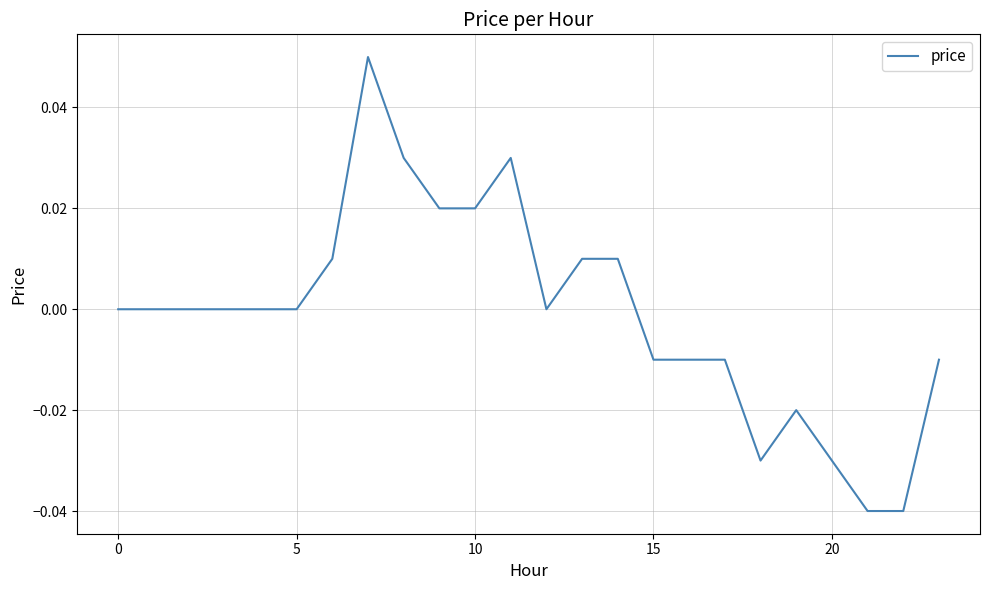

Does the chart have visible grid lines?

Yes